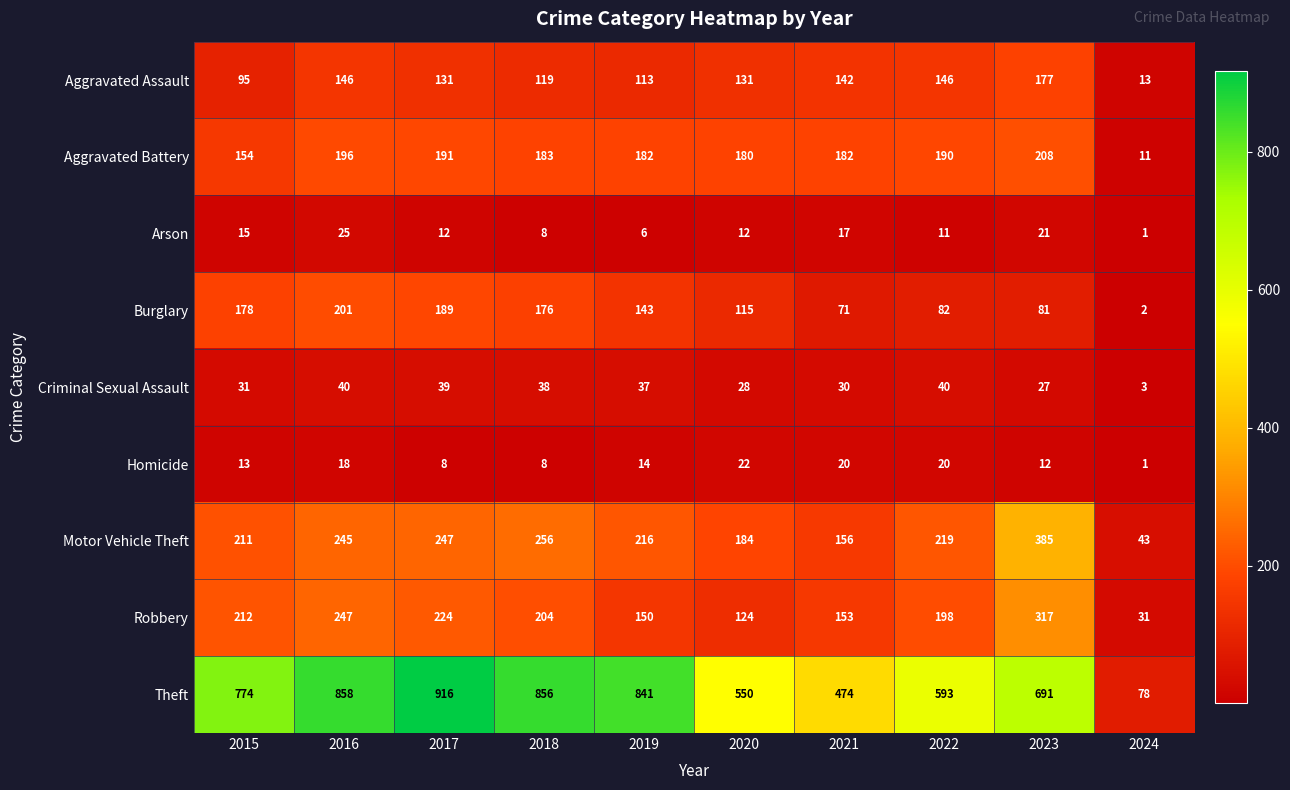

Which series changed the most between 2019 and 2020?

Theft